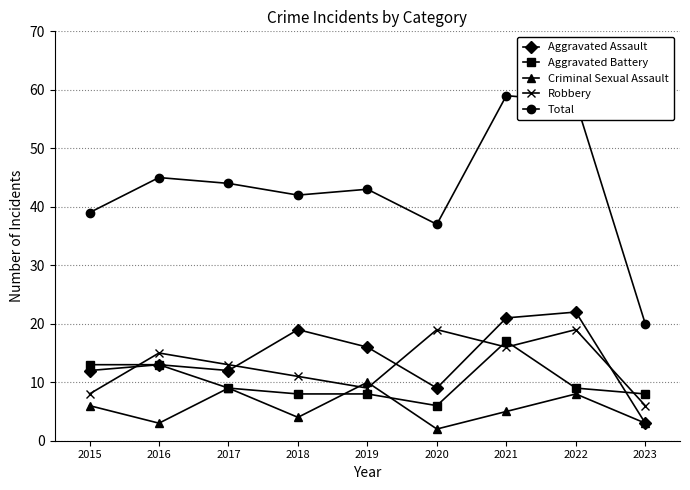

True or false: Total has more than 1 interior local peaks.

True